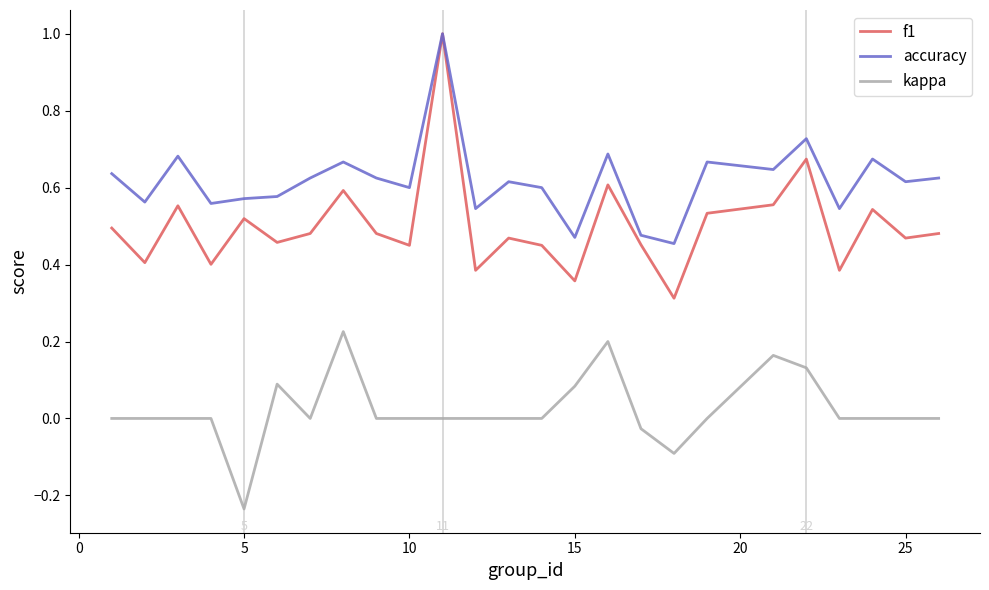

Which series has the widest spread of values?

f1